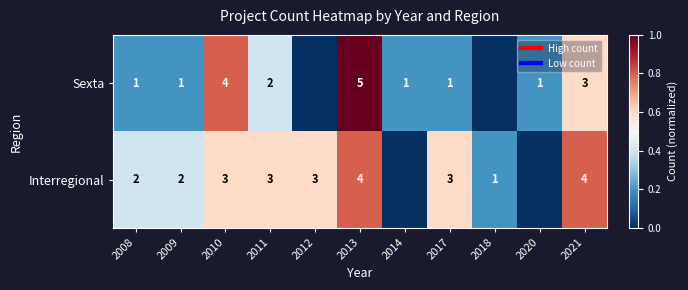

Between 2010 and 2014, which is larger?

2010